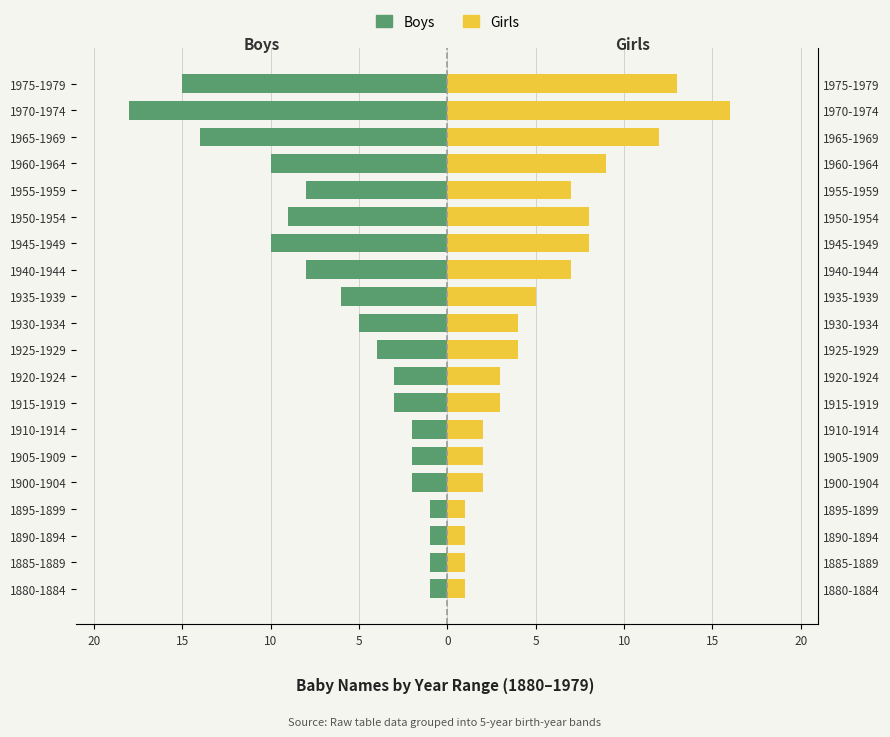

Where does the Girls series first go above 4?

1935-1939